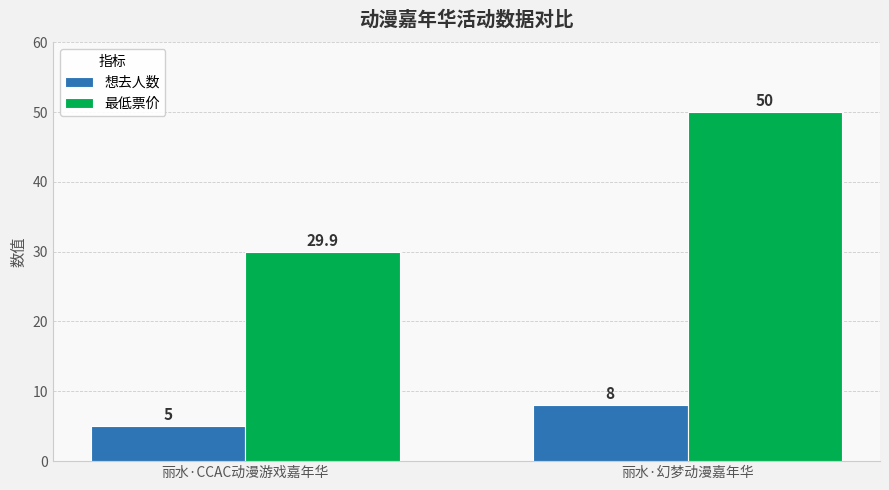

At 丽水·CCAC动漫游戏嘉年华, list the series in order from largest to smallest.

最低票价, 想去人数